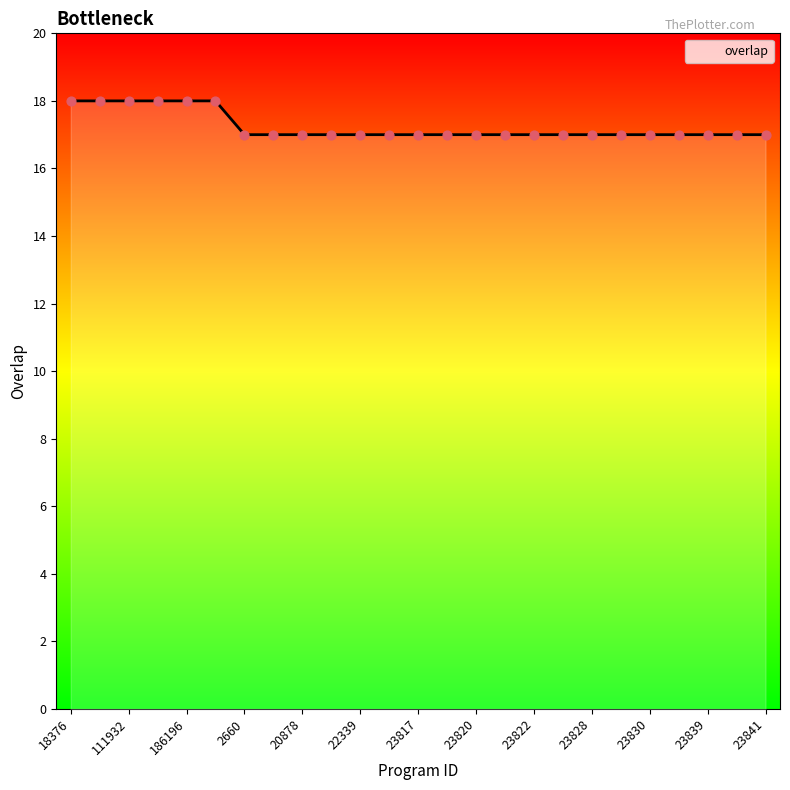

What is the greatest value displayed?

18